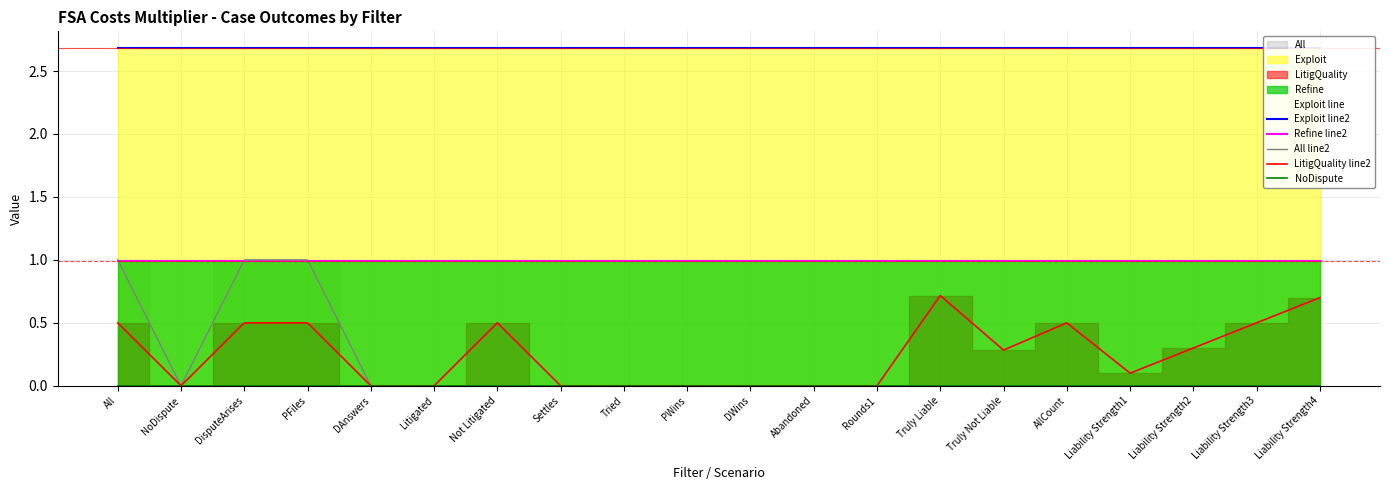

How many interior local valleys does the All line2 series have?

1